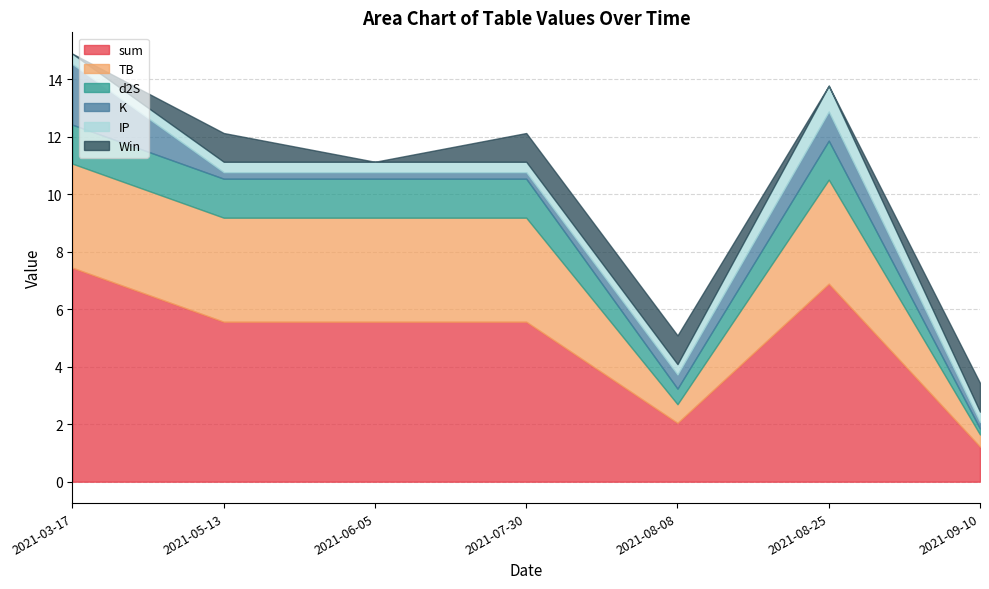

True or false: Win and sum cross at least once.

False